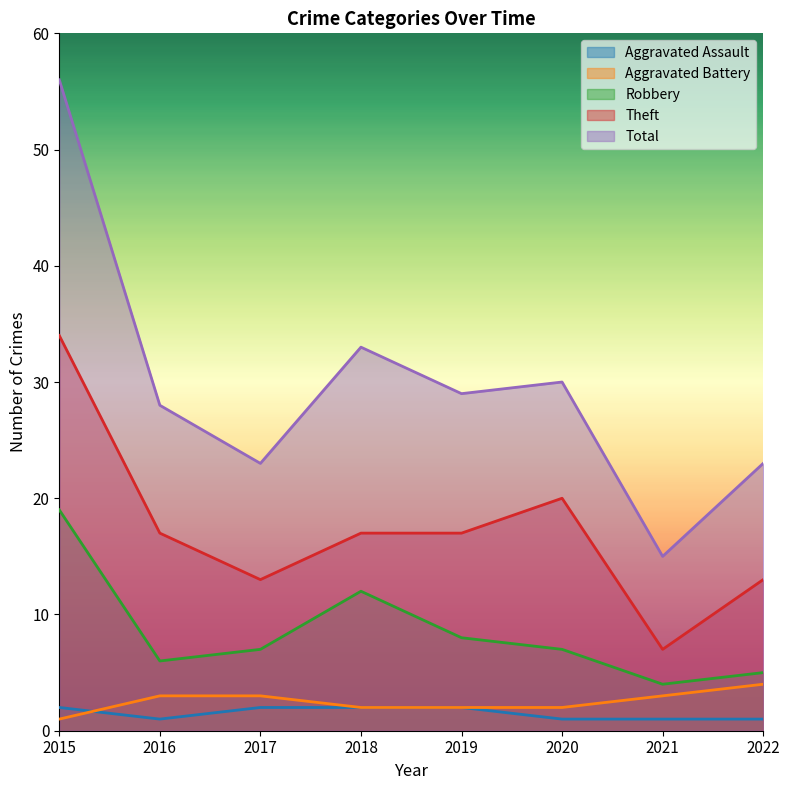

How many series are shown in this chart?

5